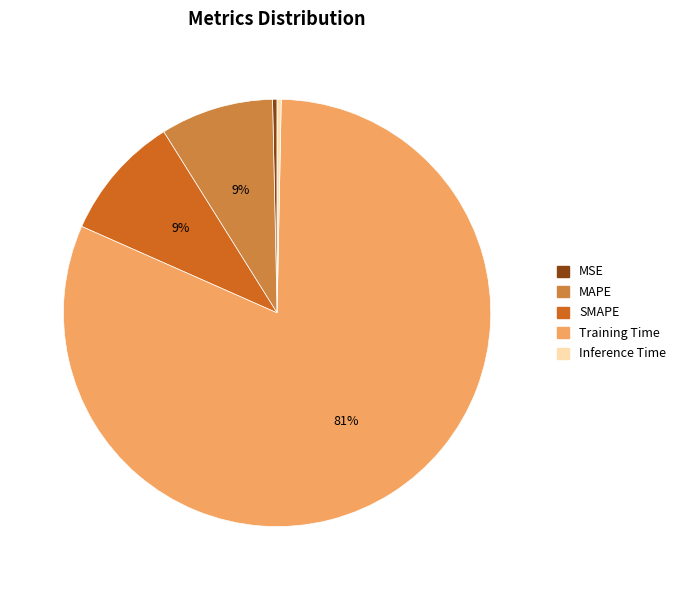

How many slices are in this pie chart?

5